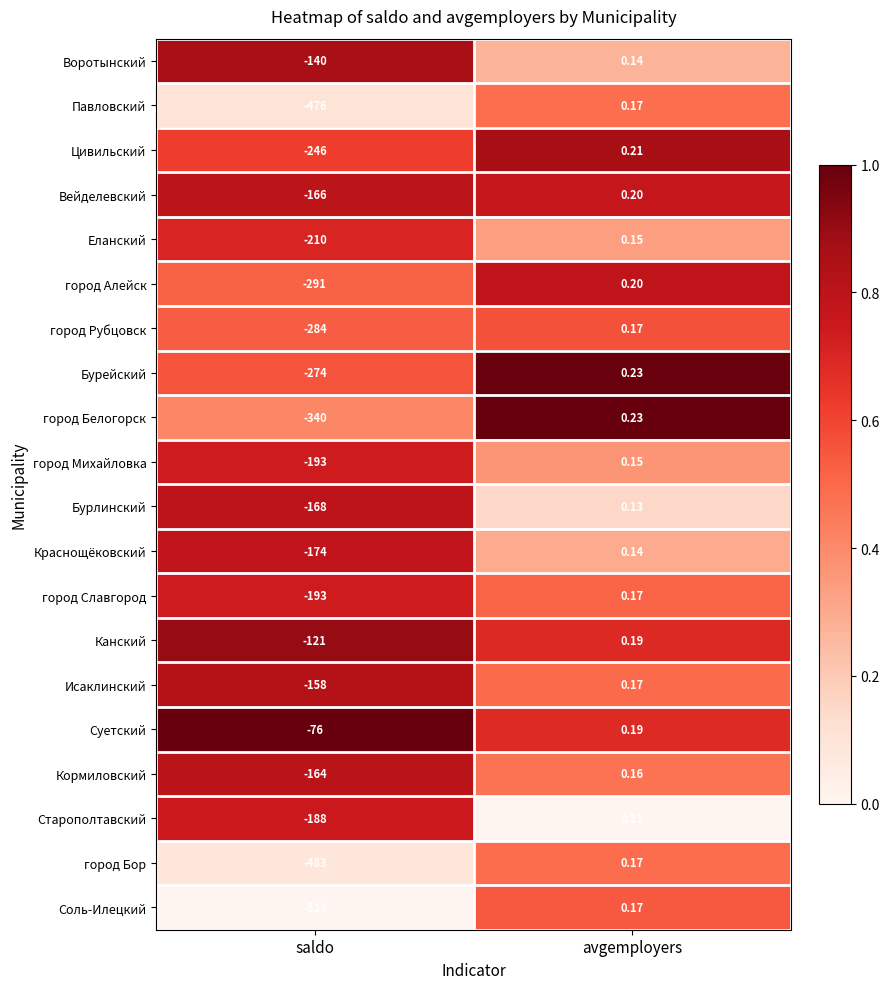

Which series has the largest range (max minus min)?

Соль-Илецкий